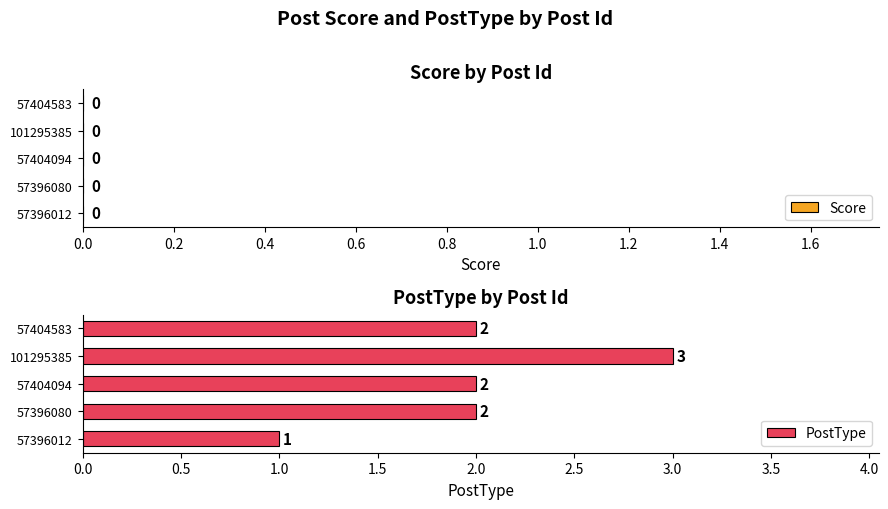

What is the sum of the values at 57404583 and 57396012?

3